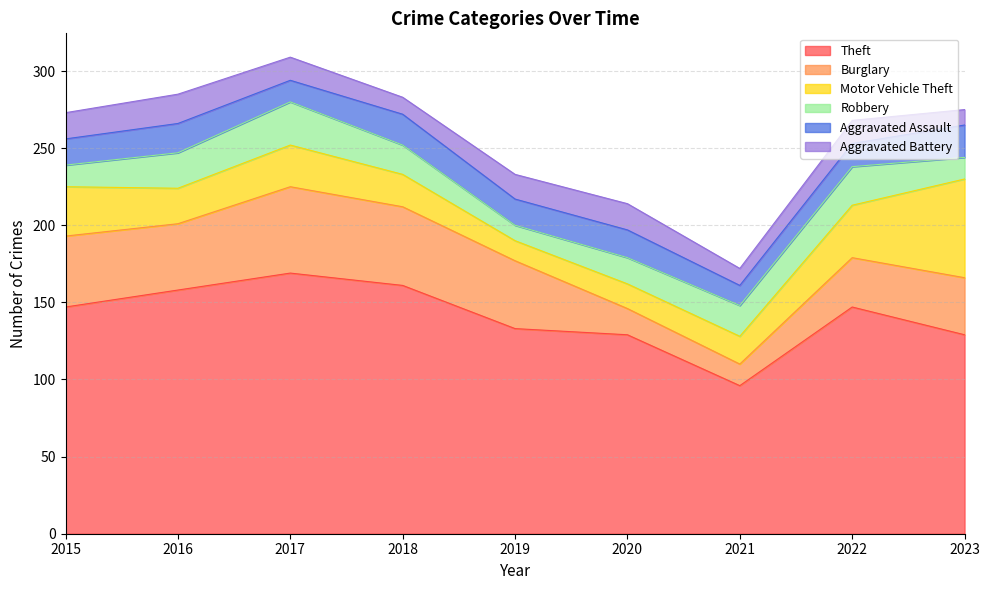

What is the difference between the maximum and minimum values in the Motor Vehicle Theft series?

51